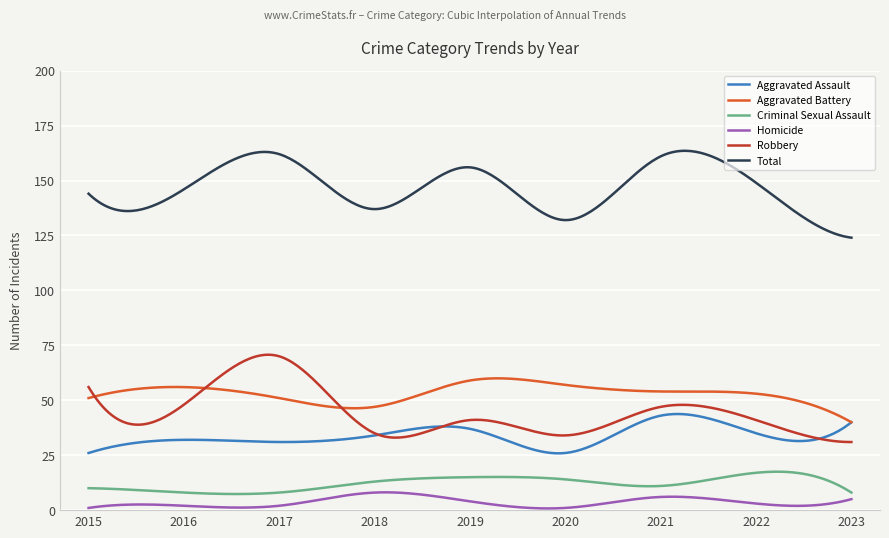

What is the greatest value displayed?

163.5